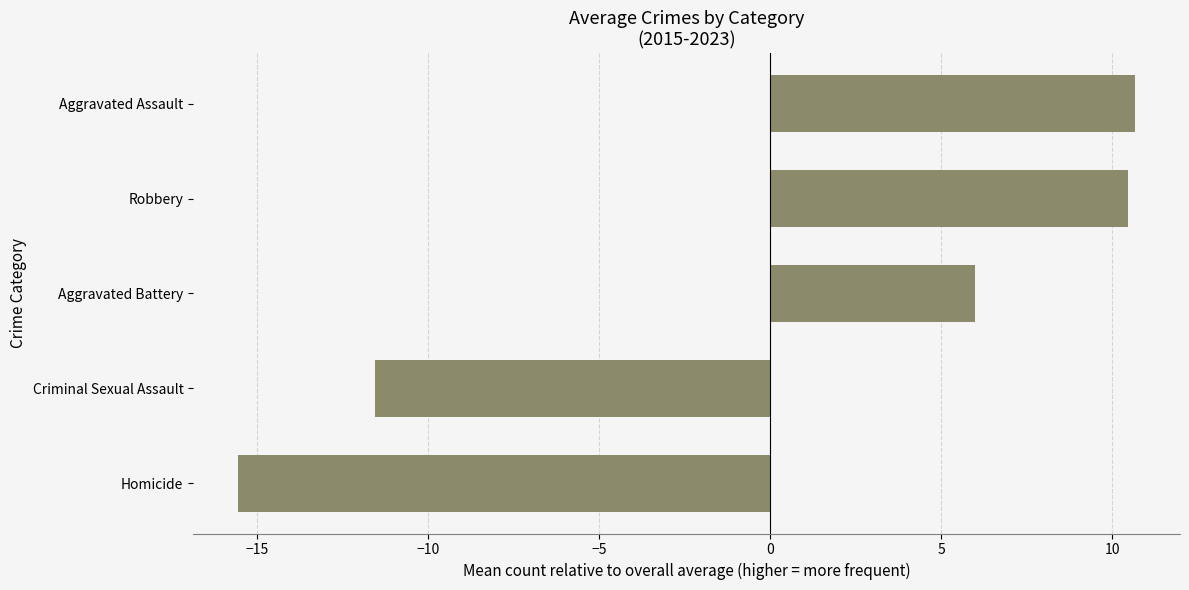

Count the number of categories in the chart.

5